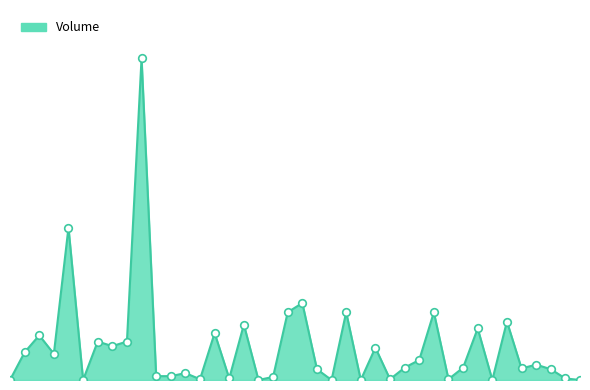

Is this an area chart (filled region under the line)?

Yes